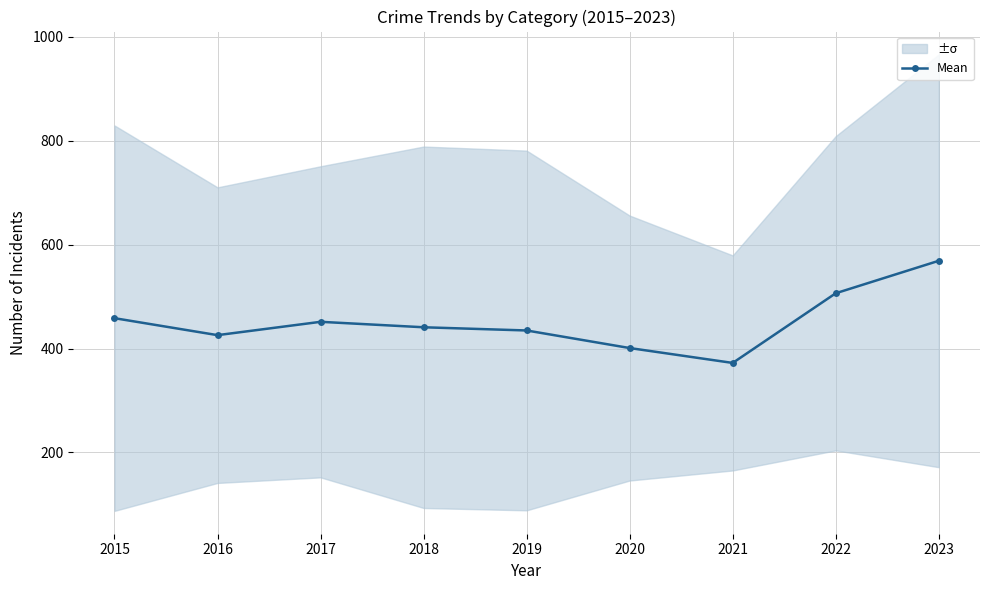

How many series are shown in this chart?

1